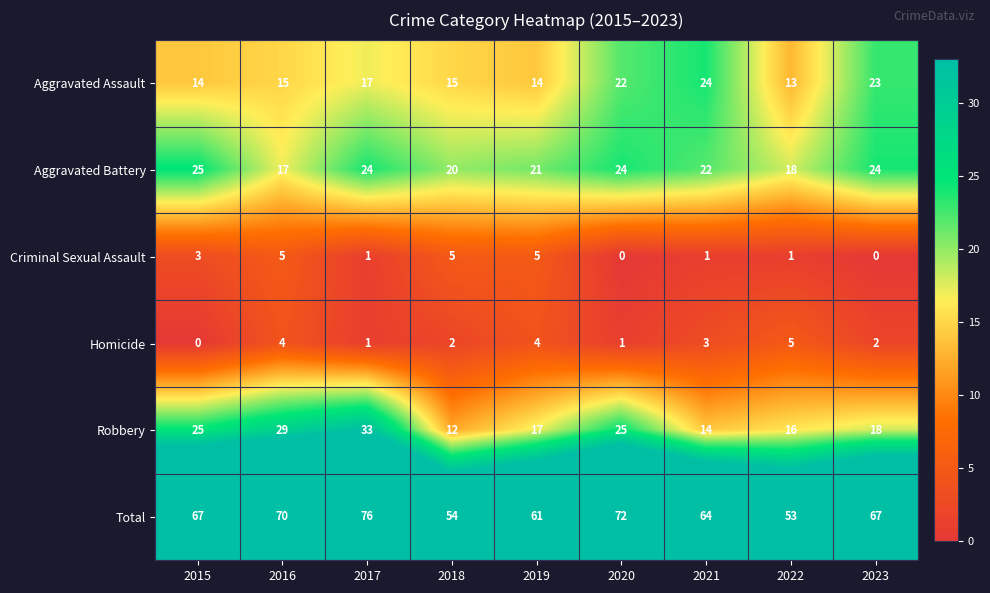

What is the sum of the Homicide values at 2018 and 2020?

3